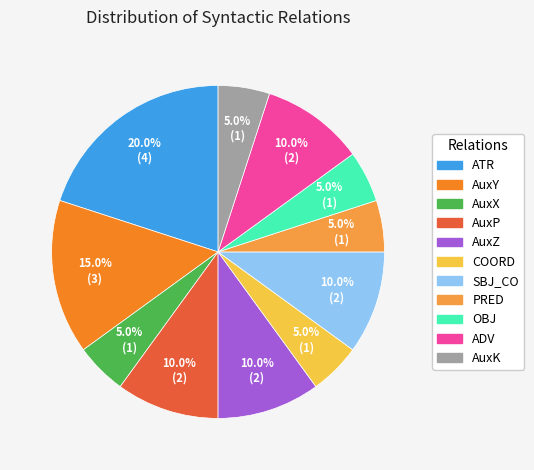

To the nearest percent, what is the average slice percentage?

9%